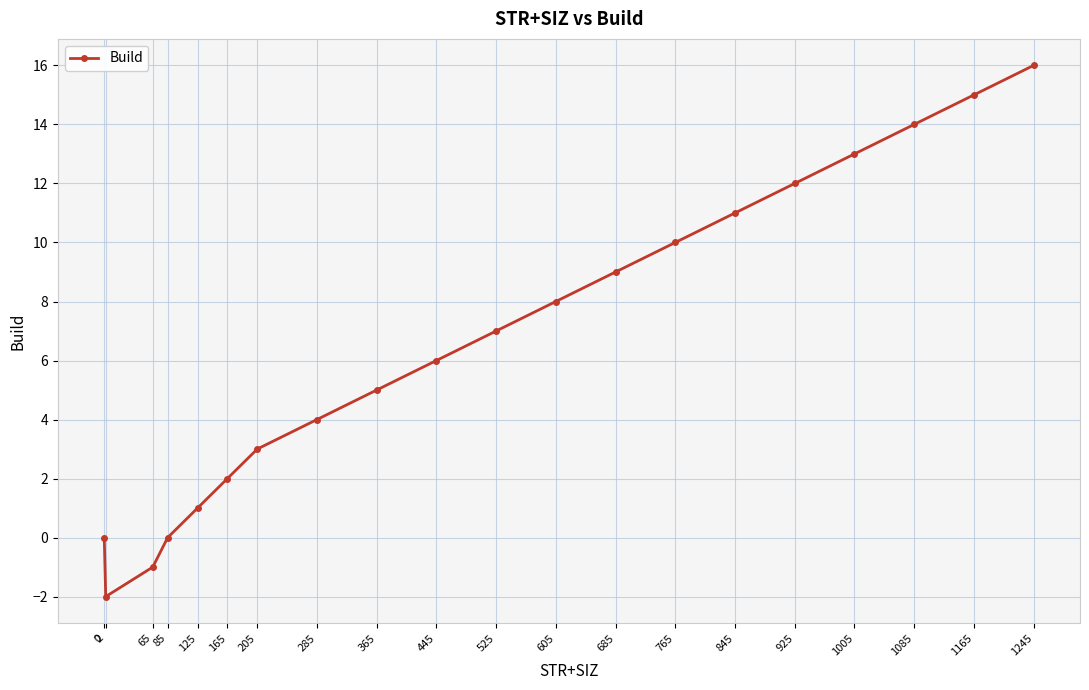

Which label corresponds to the largest value in the chart?

1245